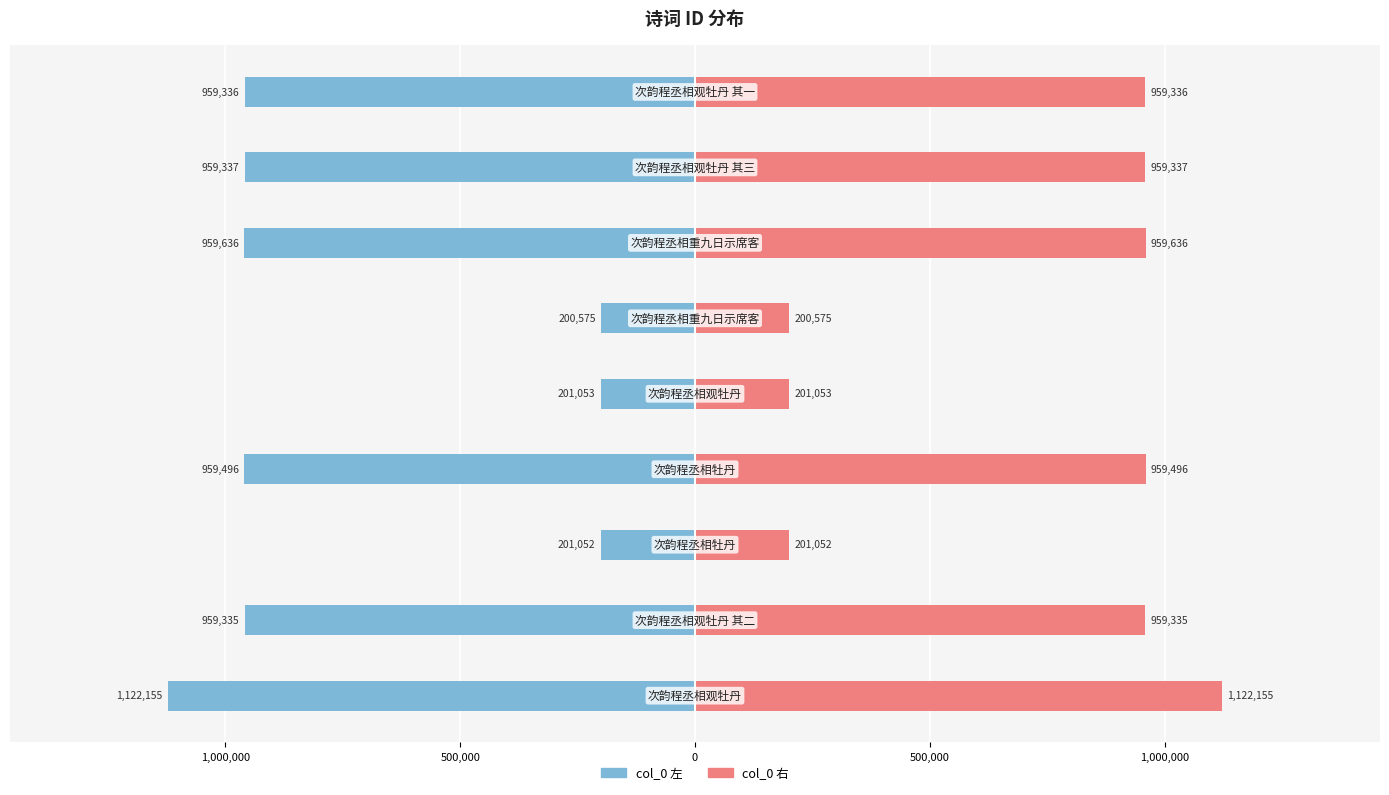

Reading left to right, transcribe all the data shown in this chart.

col_0 (左): -1122155	-959335	-201052	-959496	-201053	-200575	-959636	-959337	-959336
col_0 (右): 1122155	959335	201052	959496	201053	200575	959636	959337	959336